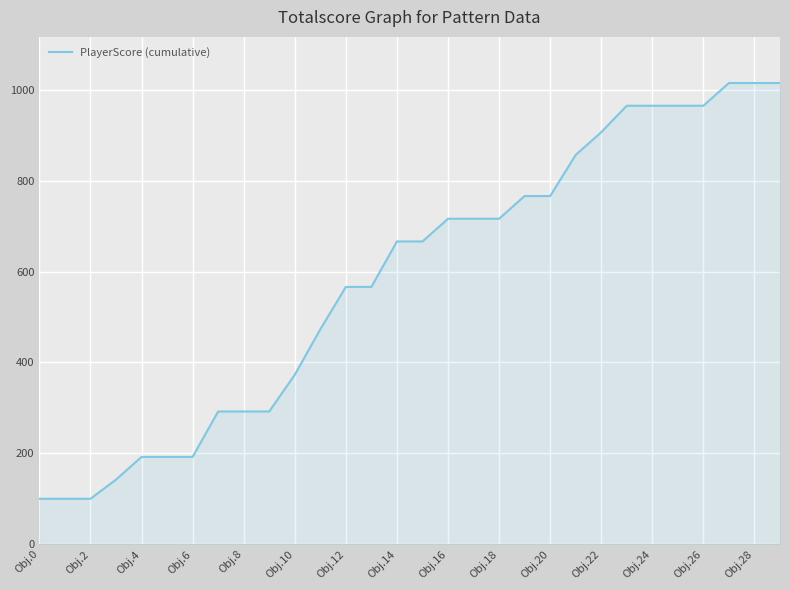

How many lines are shown in the chart?

1